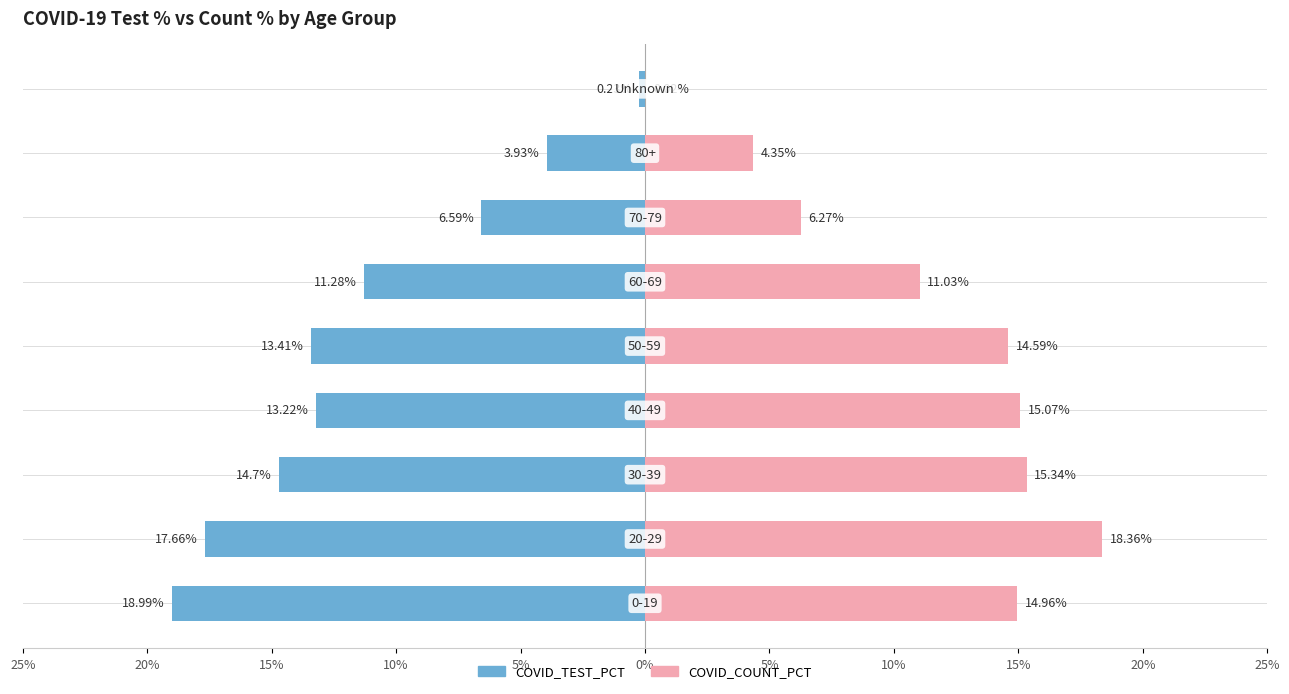

Reading left to right, transcribe all the data shown in this chart.

COVID_TEST_PCT: -19.0	-17.7	-14.7	-13.2	-13.4	-11.3	-6.6	-3.9	-0.2
COVID_COUNT_PCT: 15.0	18.4	15.3	15.1	14.6	11.0	6.3	4.3	0.0